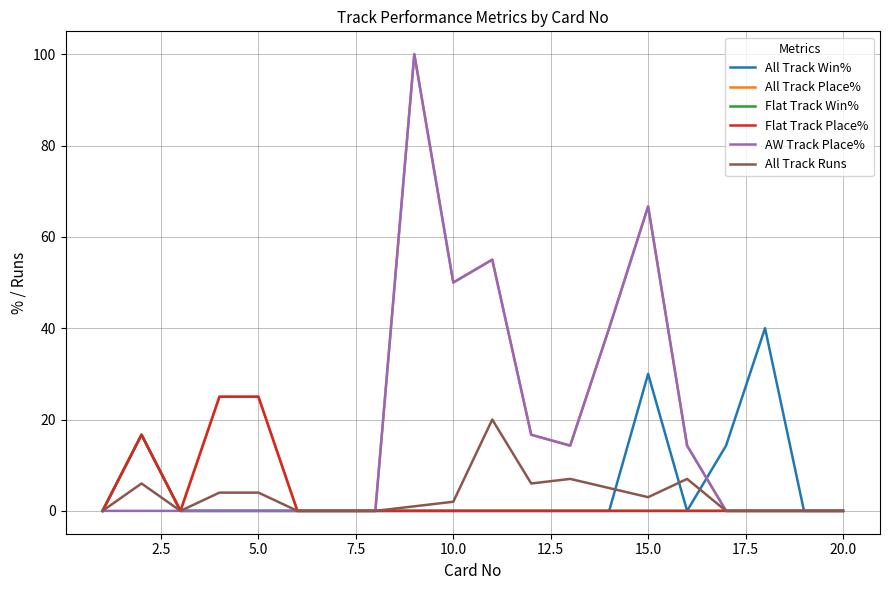

What is the highest value of the All Track Runs series?

20.0